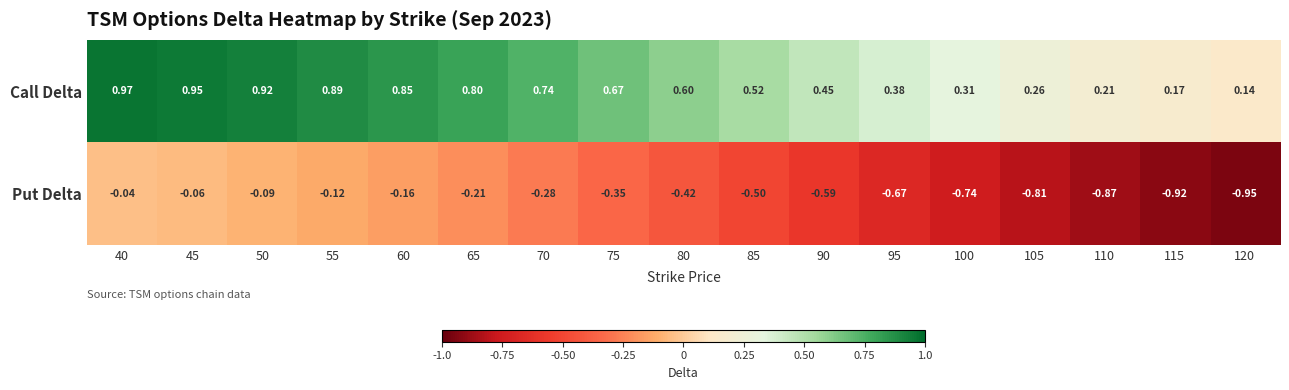

Which series has the largest total across all categories?

Call Delta